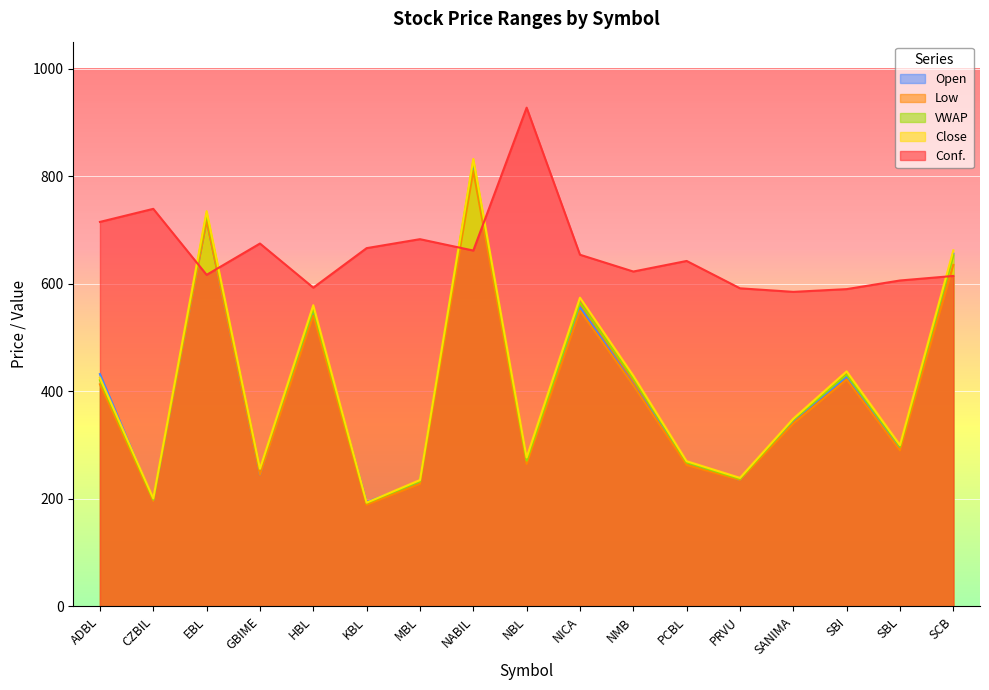

How many interior local valleys does the Conf. series have?

5